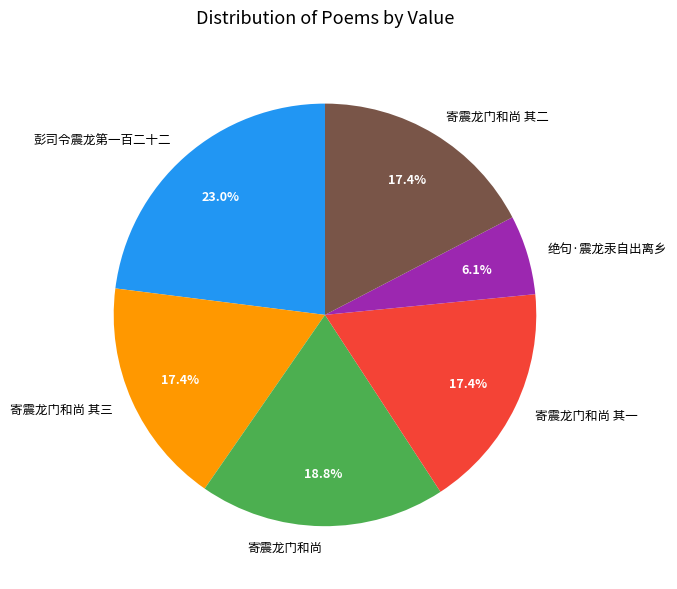

What is the smallest slice in the pie chart?

绝句·震龙汞自出离乡